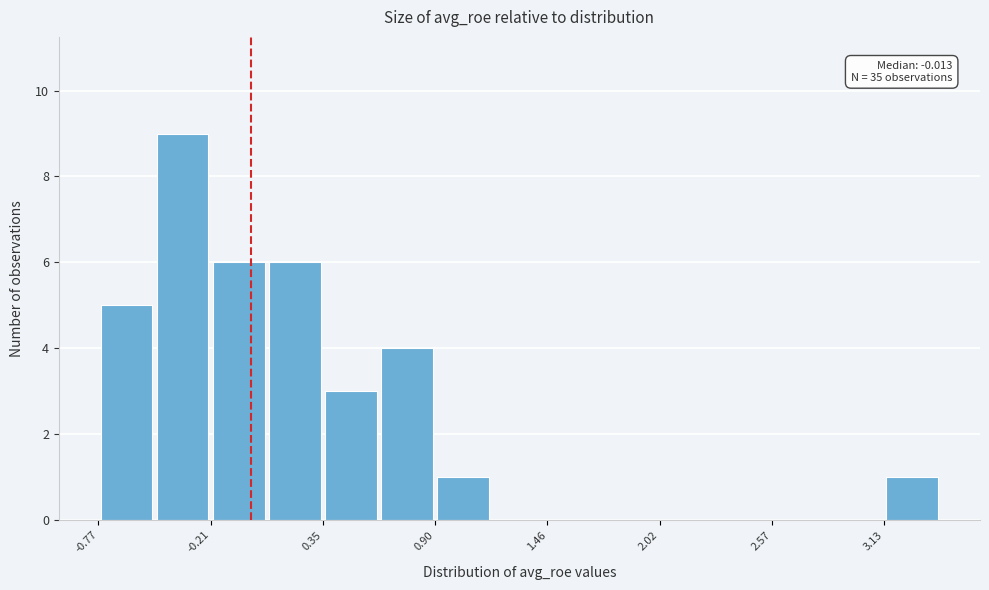

Read against the x-axis, roughly where is the centre of the tallest bar?

-0.4